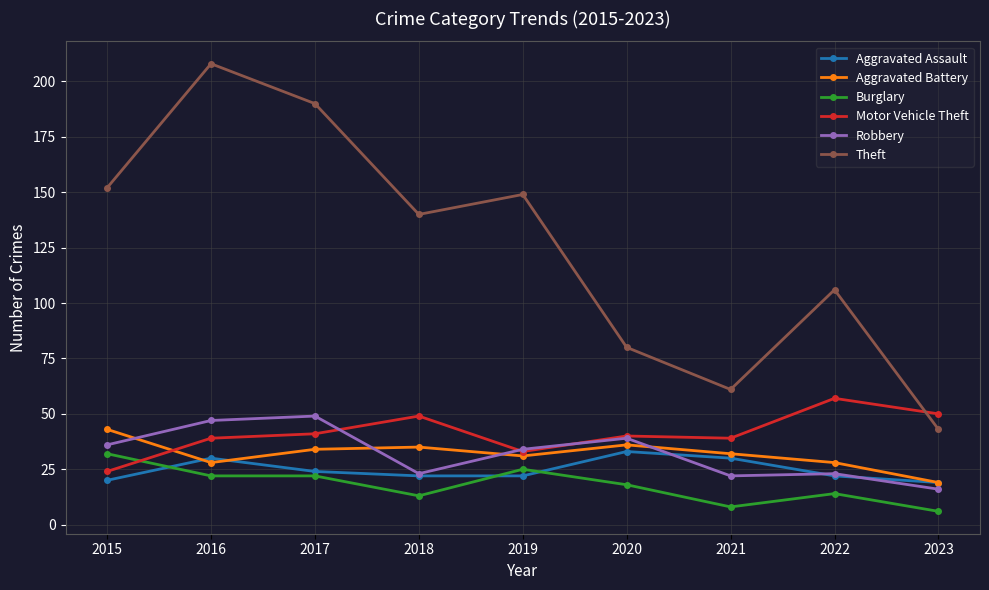

What is the total value across all series at 2015?

307